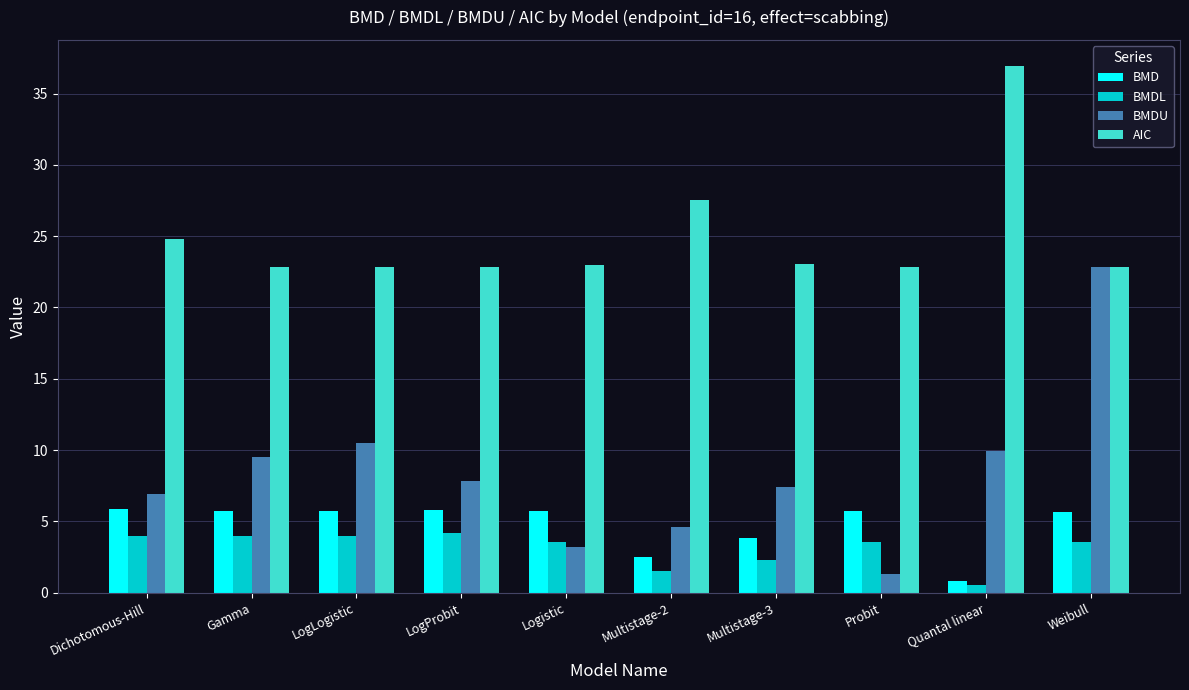

What is the maximum value shown in the chart?

36.9